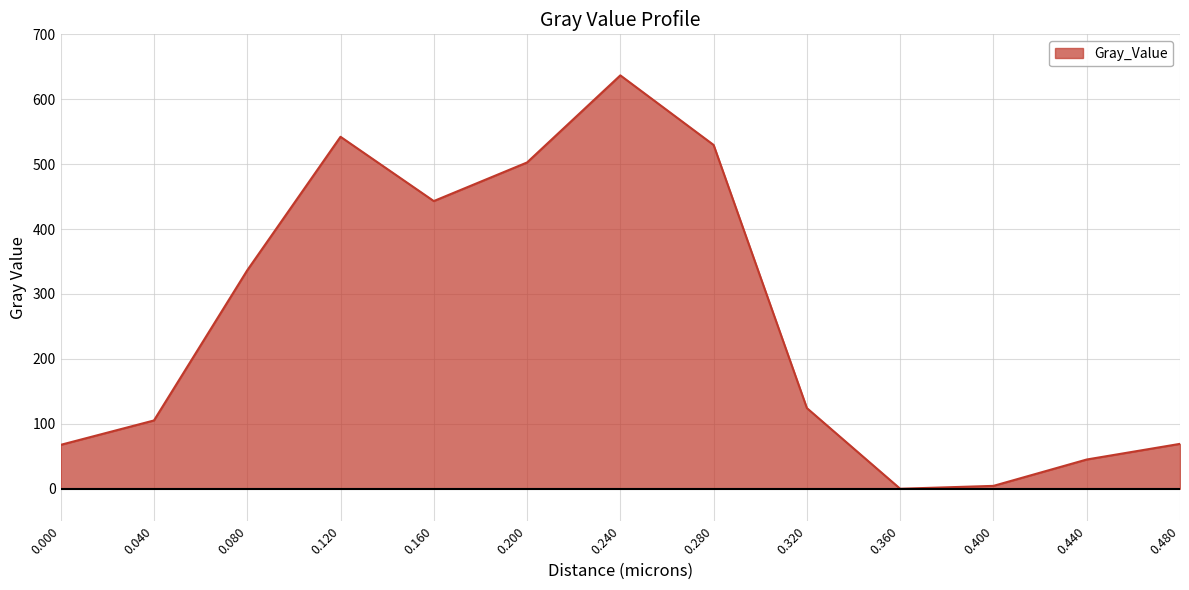

What is the change in value from 0.280 to 0.480?

-460.4